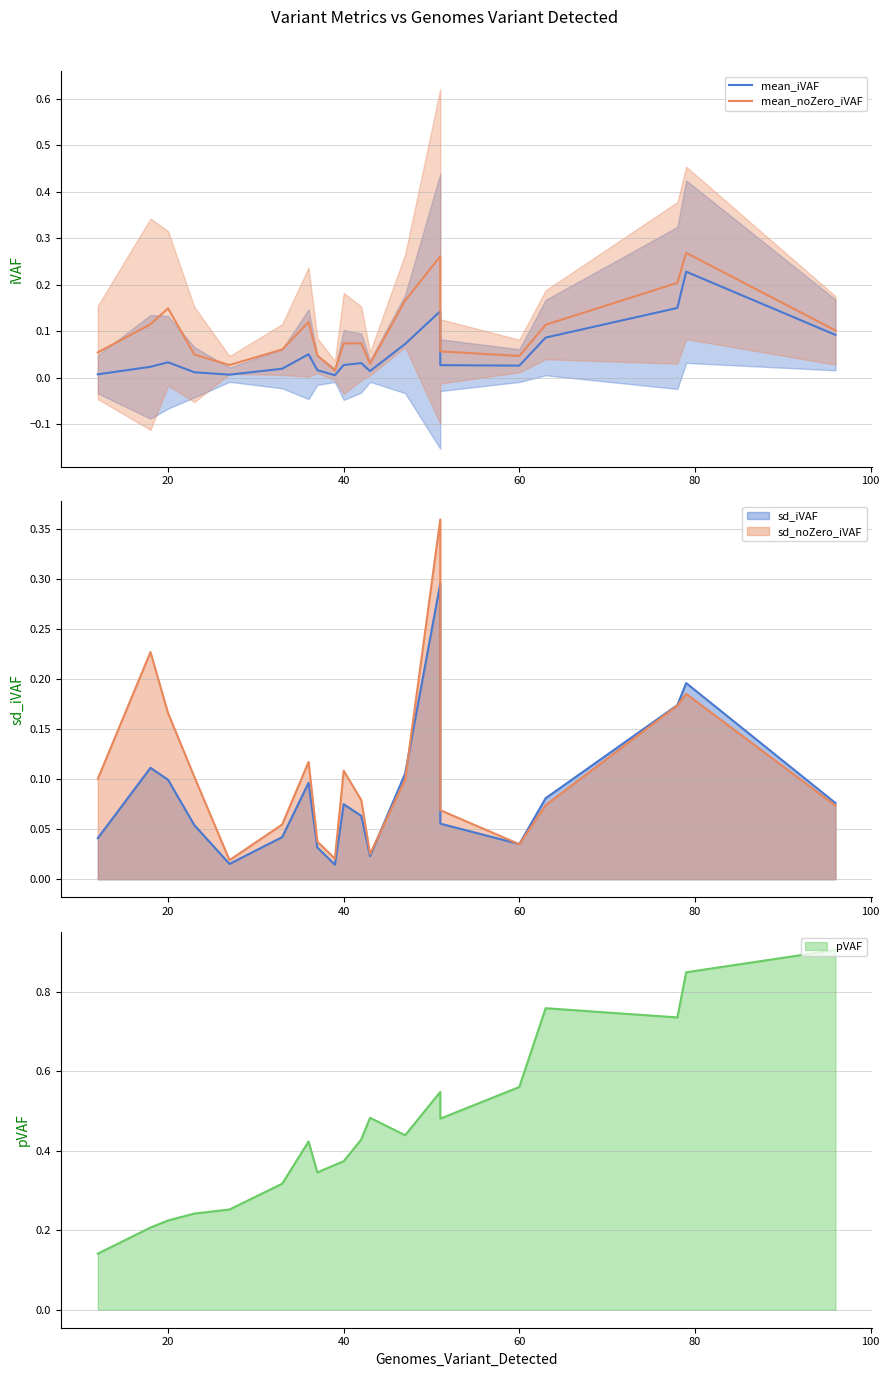

True or false: mean_iVAF and mean_noZero_iVAF intersect in this chart.

False